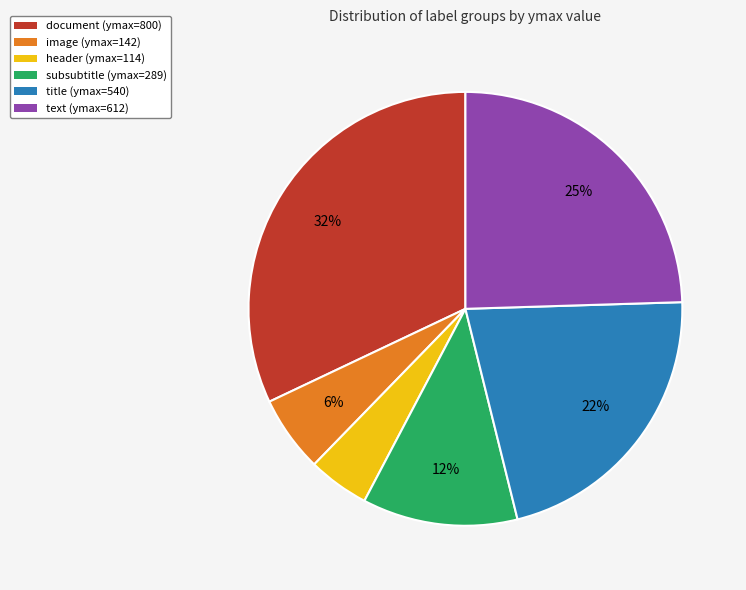

To the nearest percent, what percentage of the pie is text?

25%